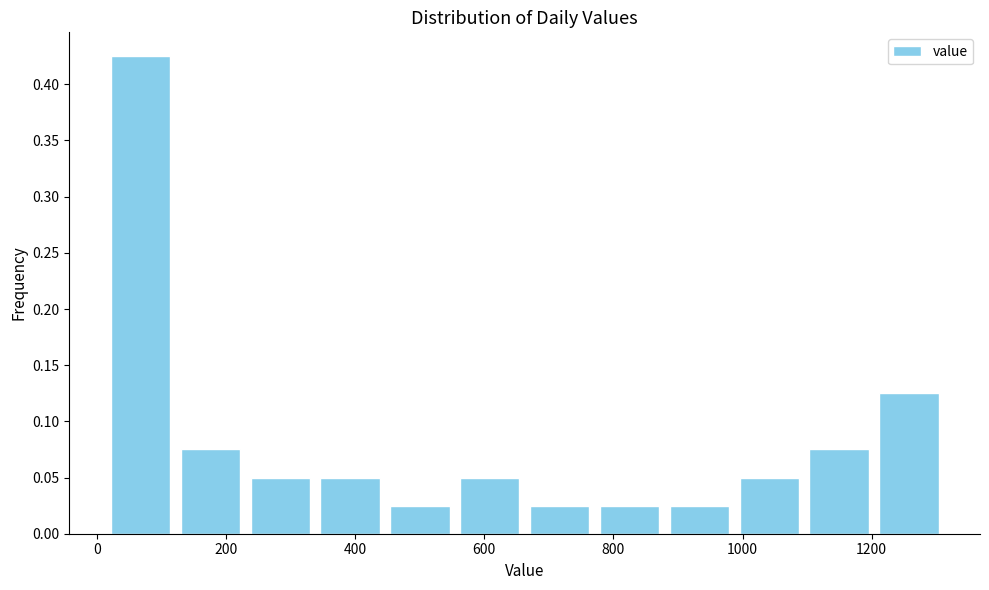

What is the height of the bar covering 880 to 980 on the x-axis? Neither the bar edges nor the heights are printed on the chart, so give them approximately, as read against the axes.

0.025